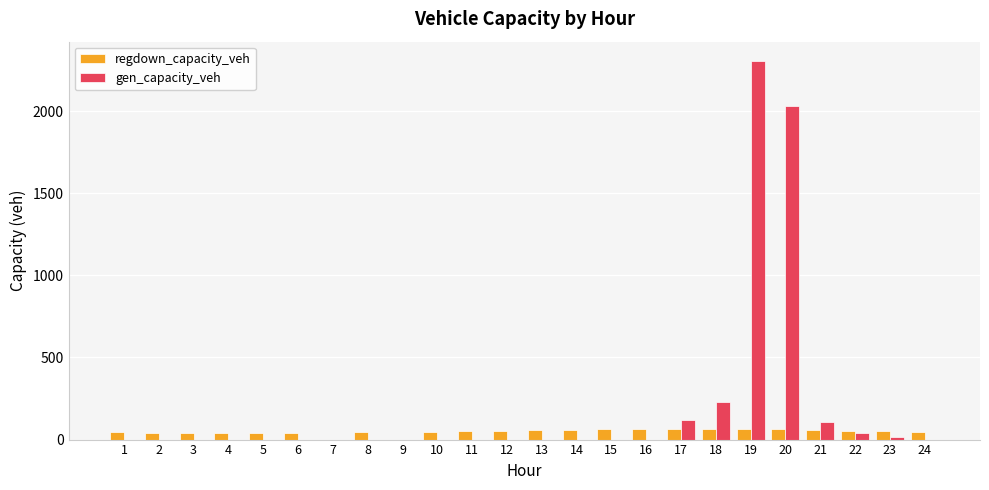

Is the value of gen_capacity_veh at 15 greater than the value of regdown_capacity_veh at 16?

No